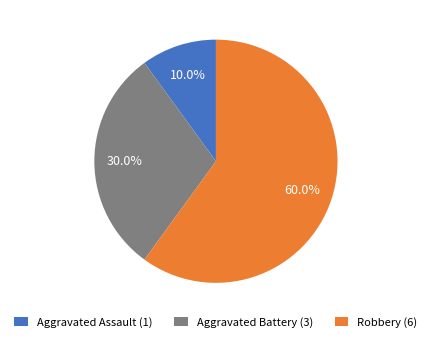

What percentage is the Aggravated Assault slice, to the nearest percent?

10%